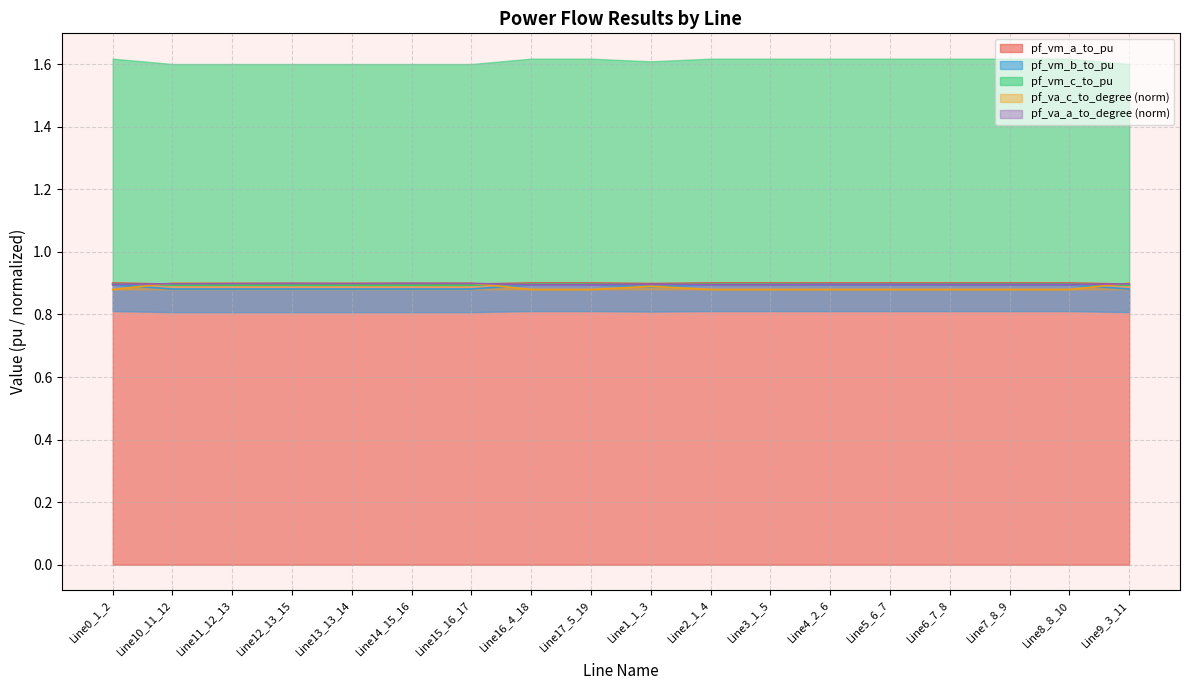

The pf_va_c_to_degree (norm) series shows 1.2 at Line4_2_6. True or false?

False